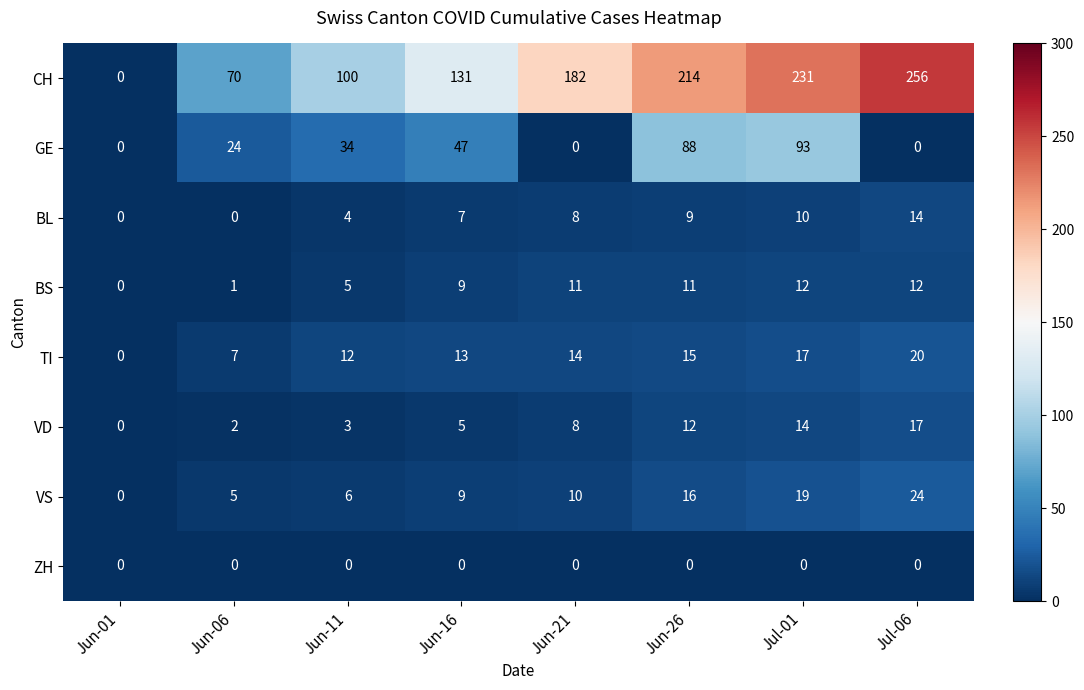

List the series in order of their peak value, lowest first.

ZH, BS, BL, VD, TI, VS, GE, CH